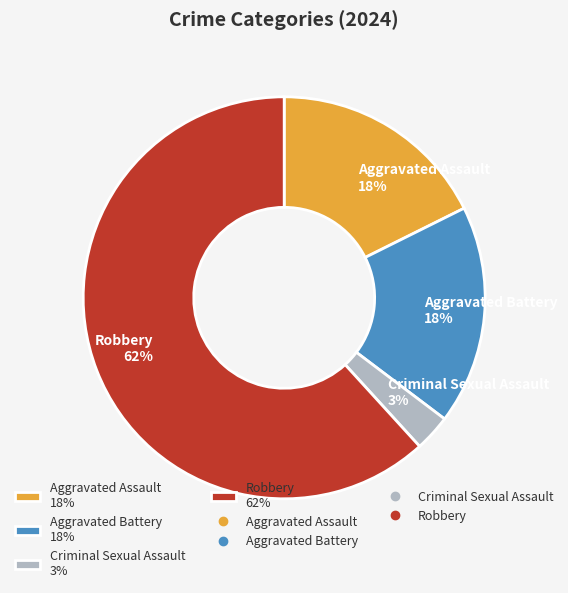

Which has a higher value, Aggravated Battery 18% or Criminal Sexual Assault 3%?

Aggravated Battery 18%